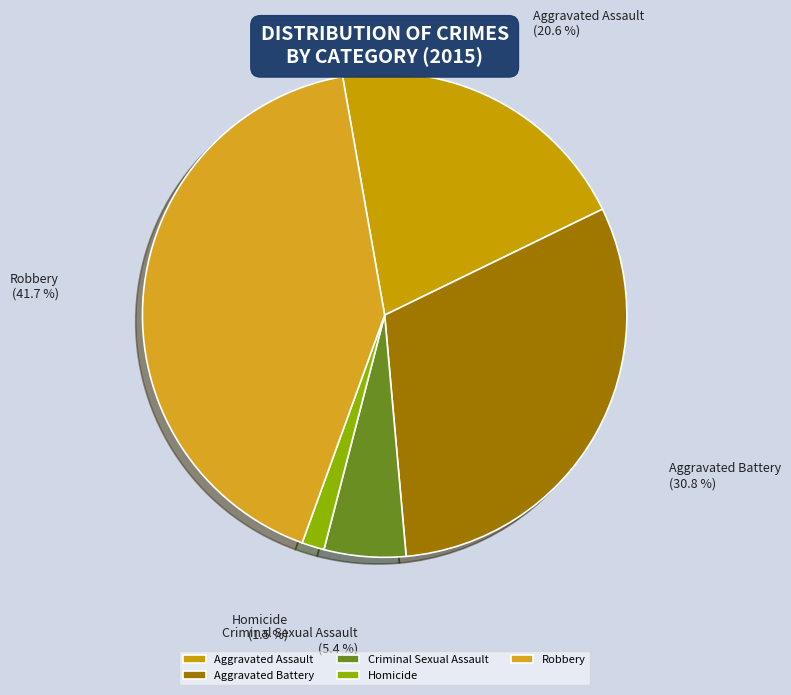

Approximately how many times larger is the value at Robbery compared to Aggravated Battery?

1.4